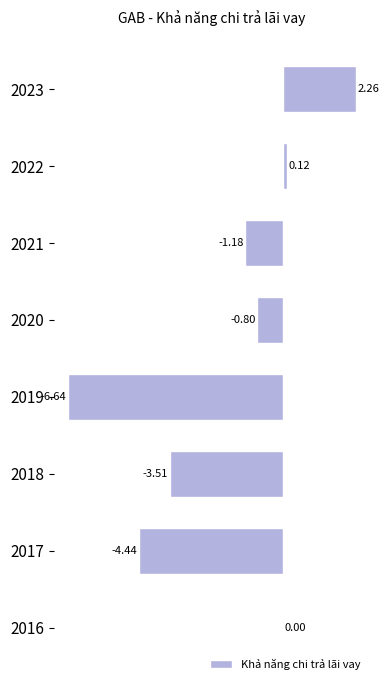

What is the sum of the values at 2022 and 2018?

-3.4